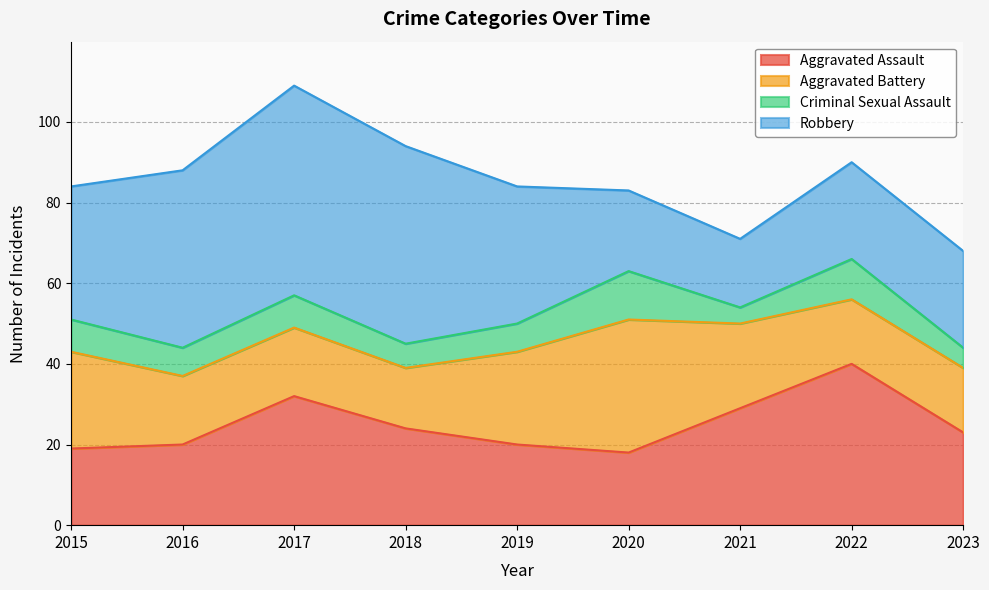

True or false: Aggravated Battery and Aggravated Assault cross at least once.

True